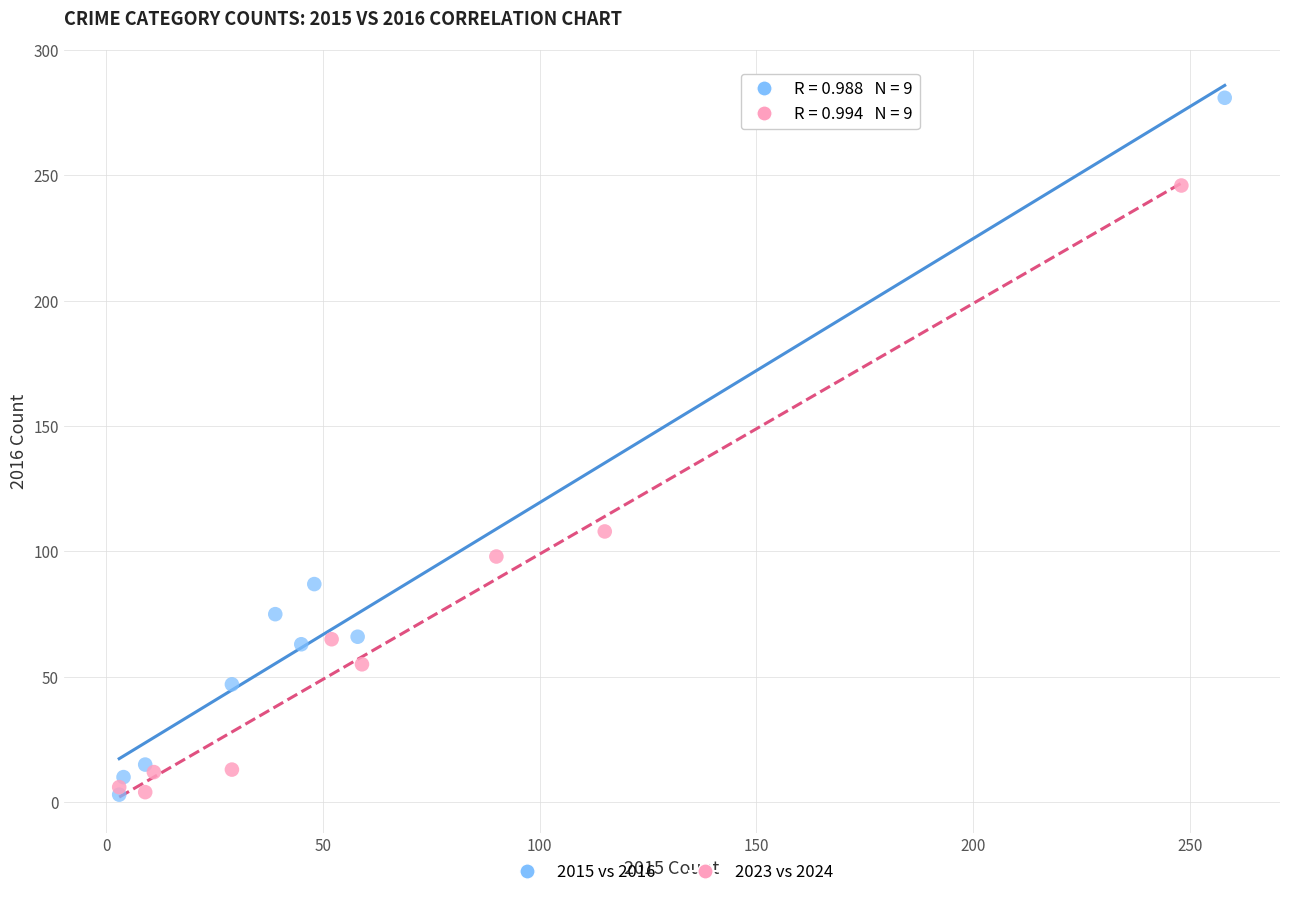

Which series reaches the maximum Y coordinate?

2015 vs 2016